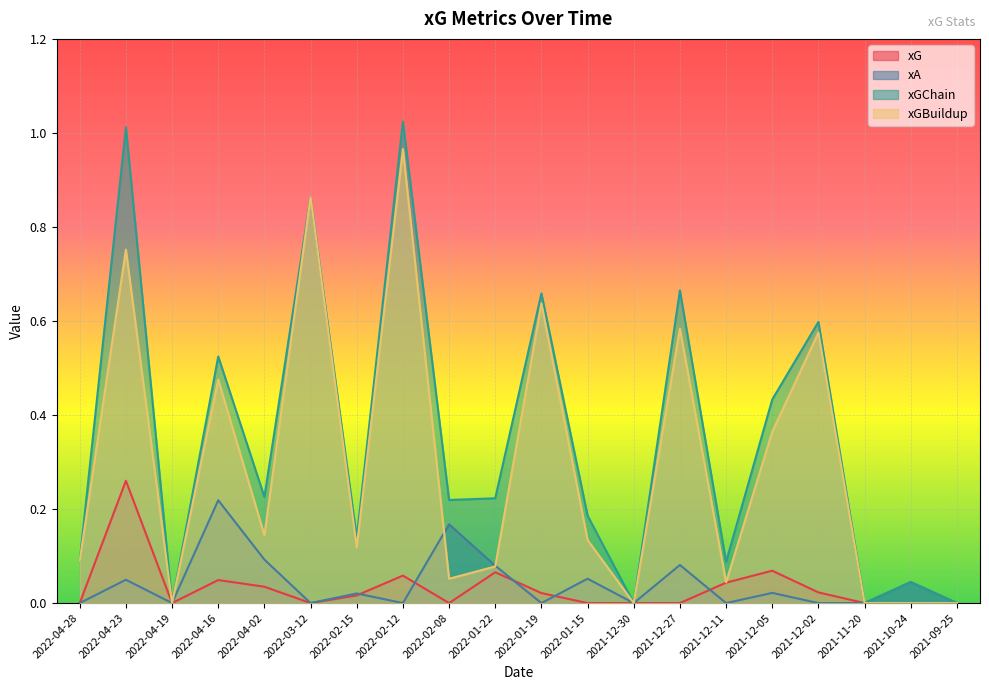

What is the total value across all series at 2021-12-11?

0.2